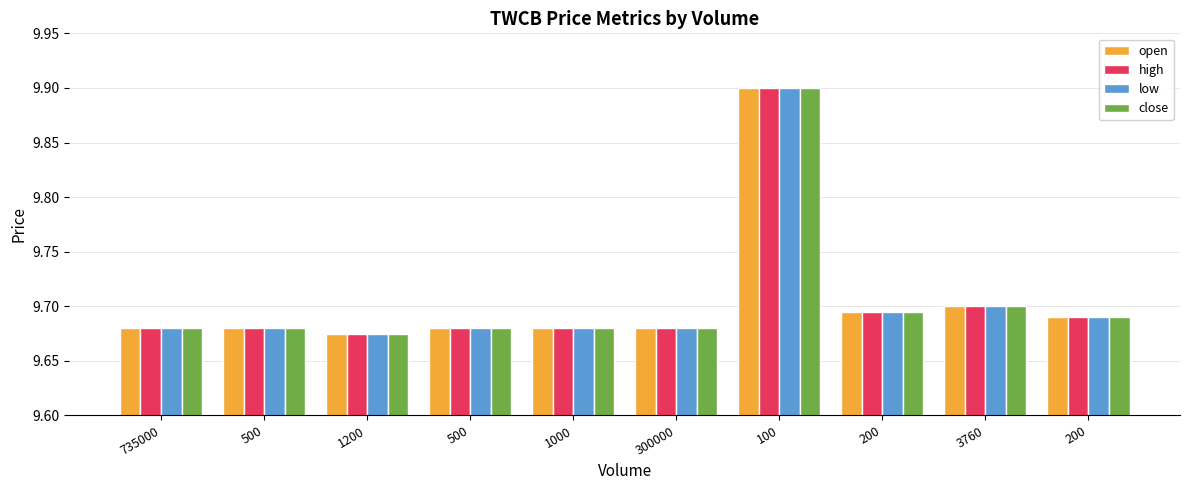

Which series has the largest range (max minus min)?

open